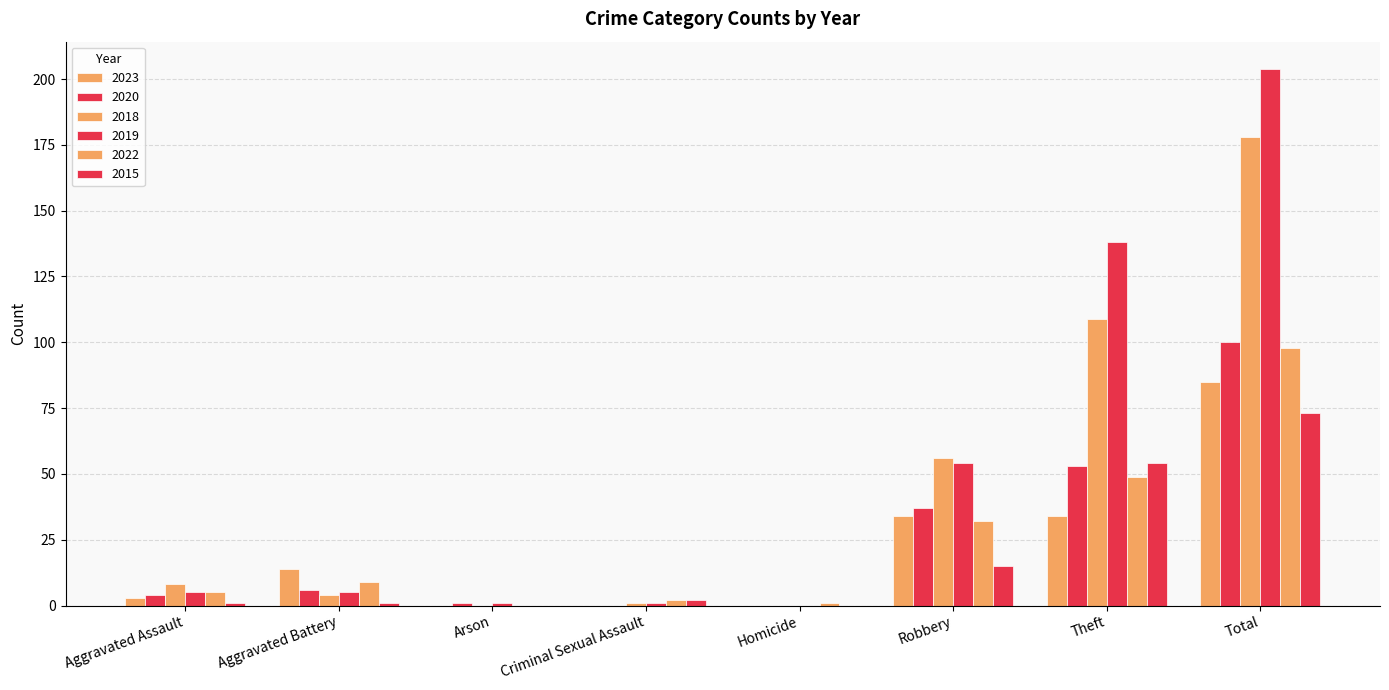

Which category has the highest value in the 2022 series?

Total